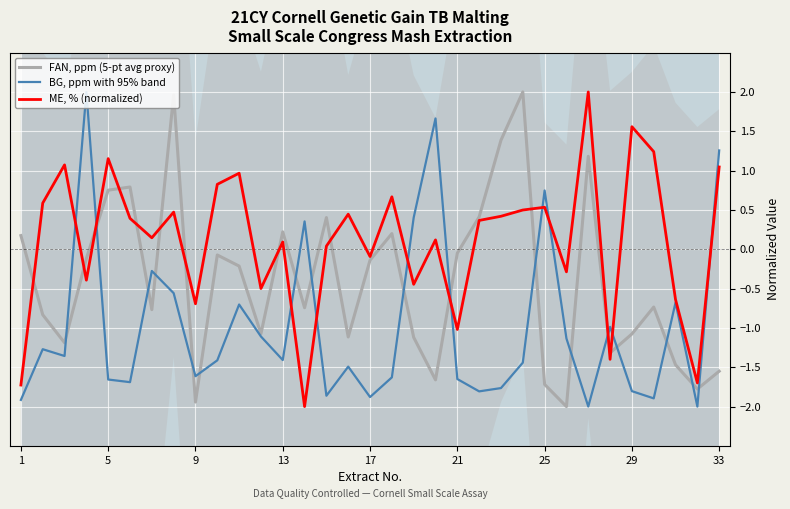

What is the highest value of the BG, ppm with 95% band series?

2.0